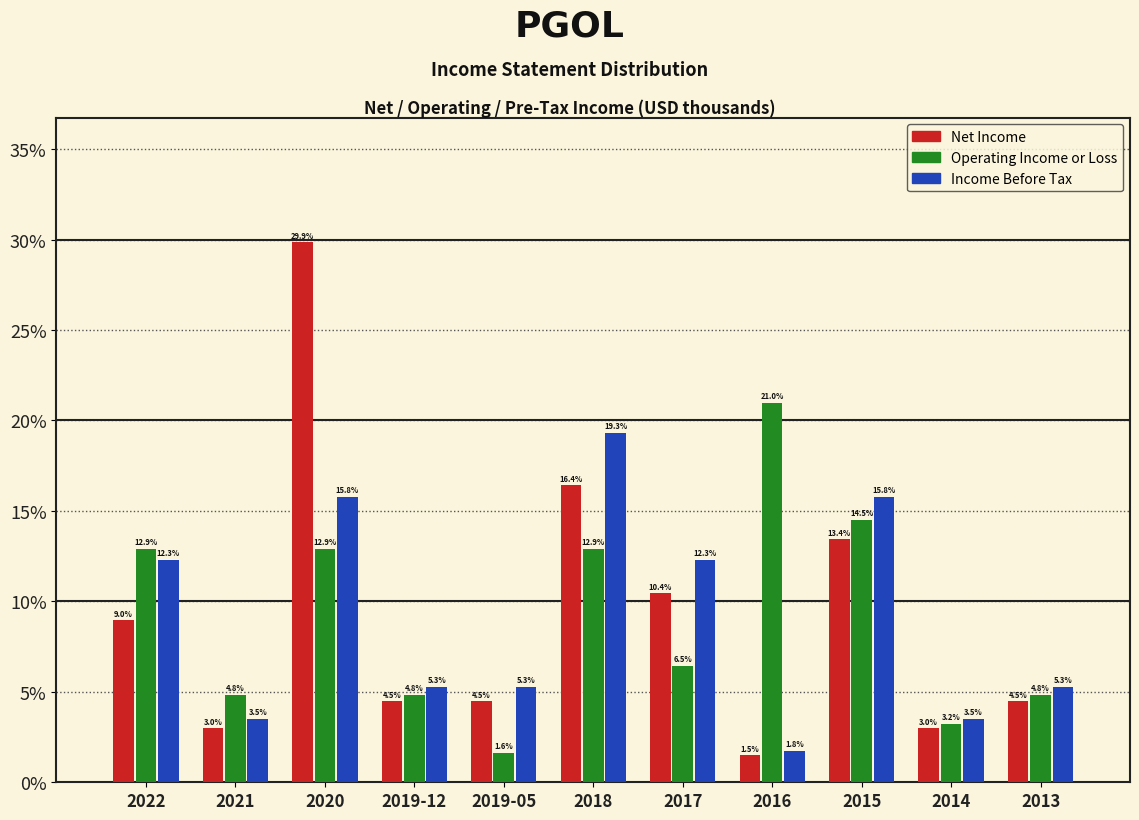

Reading right to left, what are all the values shown in this chart?

Net Income: 2013=4.5	2014=3.0	2015=13.4	2016=1.5	2017=10.4	2018=16.4	2019-05=4.5	2019-12=4.5	2020=29.9	2021=3.0	2022=9.0
Operating Income or Loss: 2013=4.8	2014=3.2	2015=14.5	2016=21.0	2017=6.5	2018=12.9	2019-05=1.6	2019-12=4.8	2020=12.9	2021=4.8	2022=12.9
Income Before Tax: 2013=5.3	2014=3.5	2015=15.8	2016=1.8	2017=12.3	2018=19.3	2019-05=5.3	2019-12=5.3	2020=15.8	2021=3.5	2022=12.3